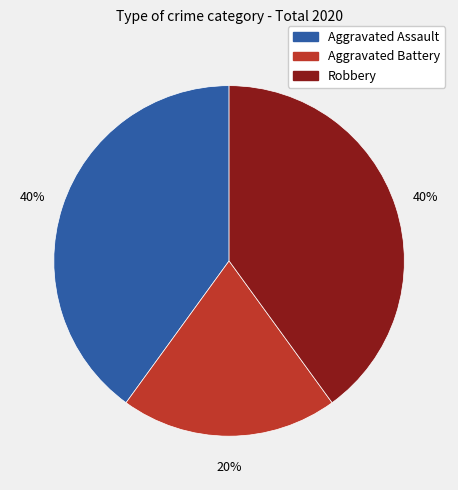

To the nearest percent, what percentage of the pie is Aggravated Battery?

20%